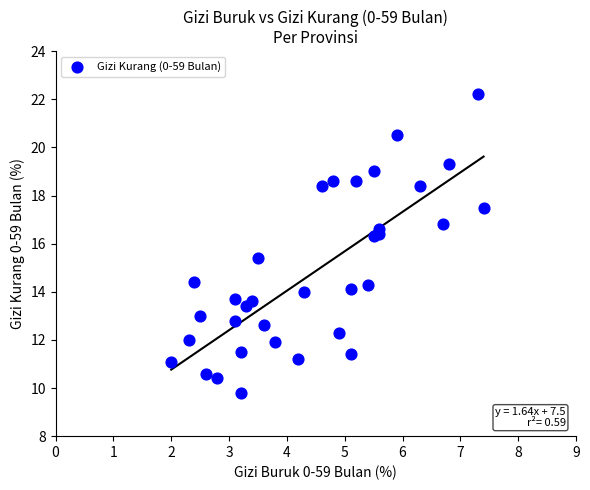

What is the range of X values (max minus min)?

5.4